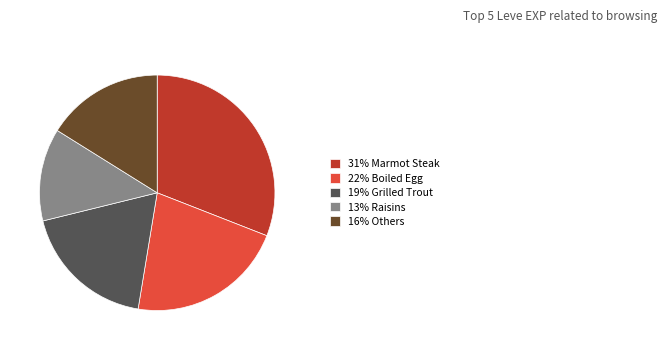

Rank the categories by value from highest to lowest.

31% Marmot Steak, 22% Boiled Egg, 19% Grilled Trout, 16% Others, 13% Raisins